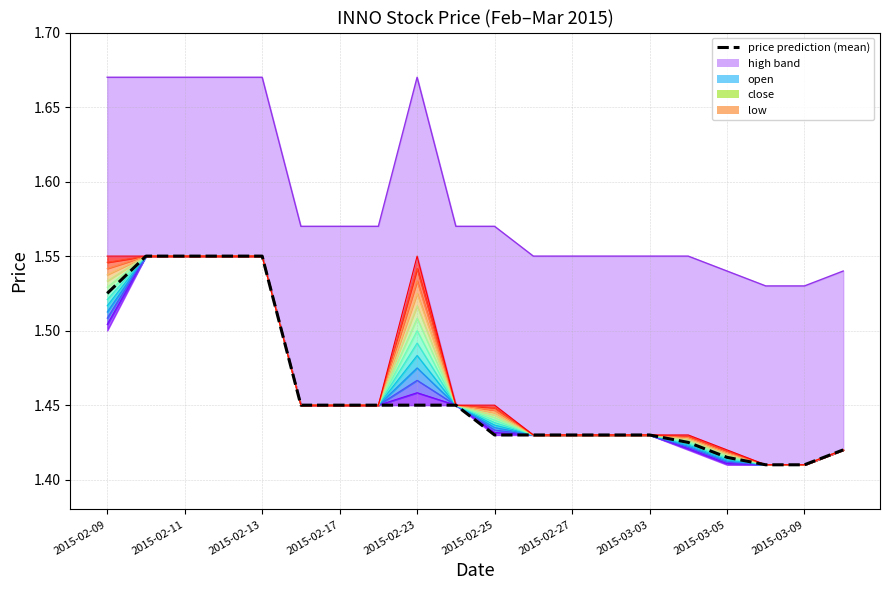

What is the label of the 18th point from the left?

2015-03-06